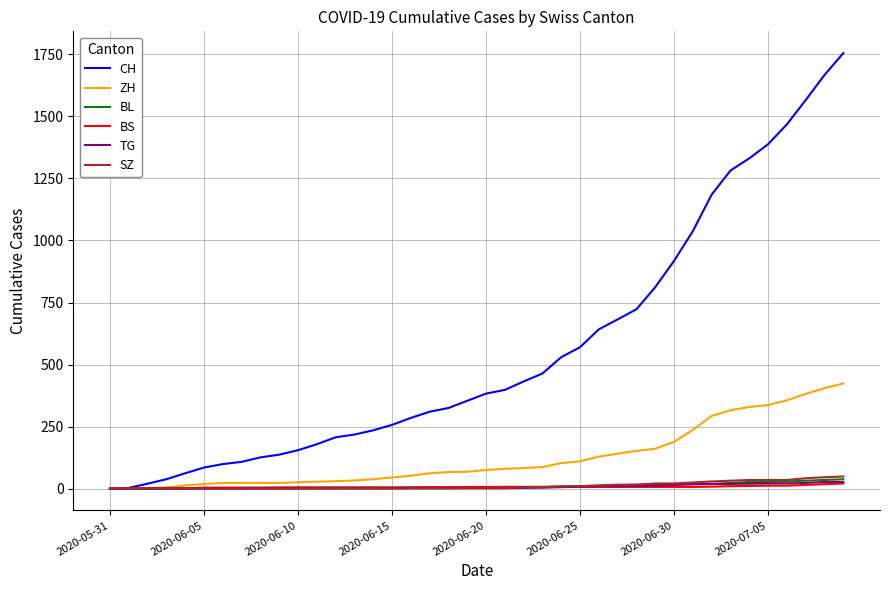

Which series has the largest total across all categories?

CH